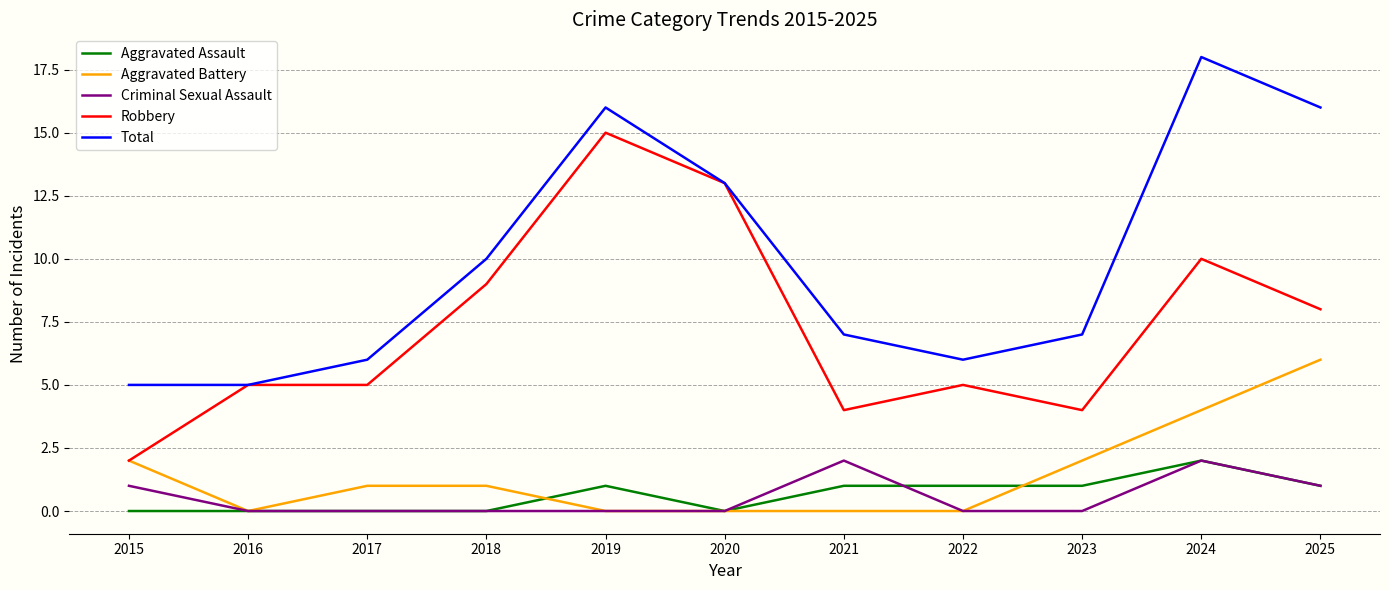

Is it true that Aggravated Assault equals 1 at 2017?

False